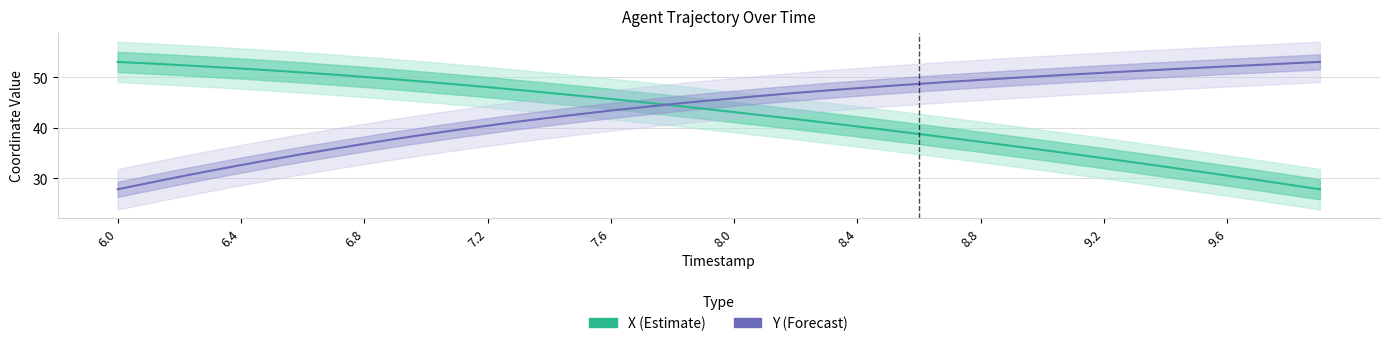

True or false: Y (Forecast) has more than 2 interior local peaks.

False